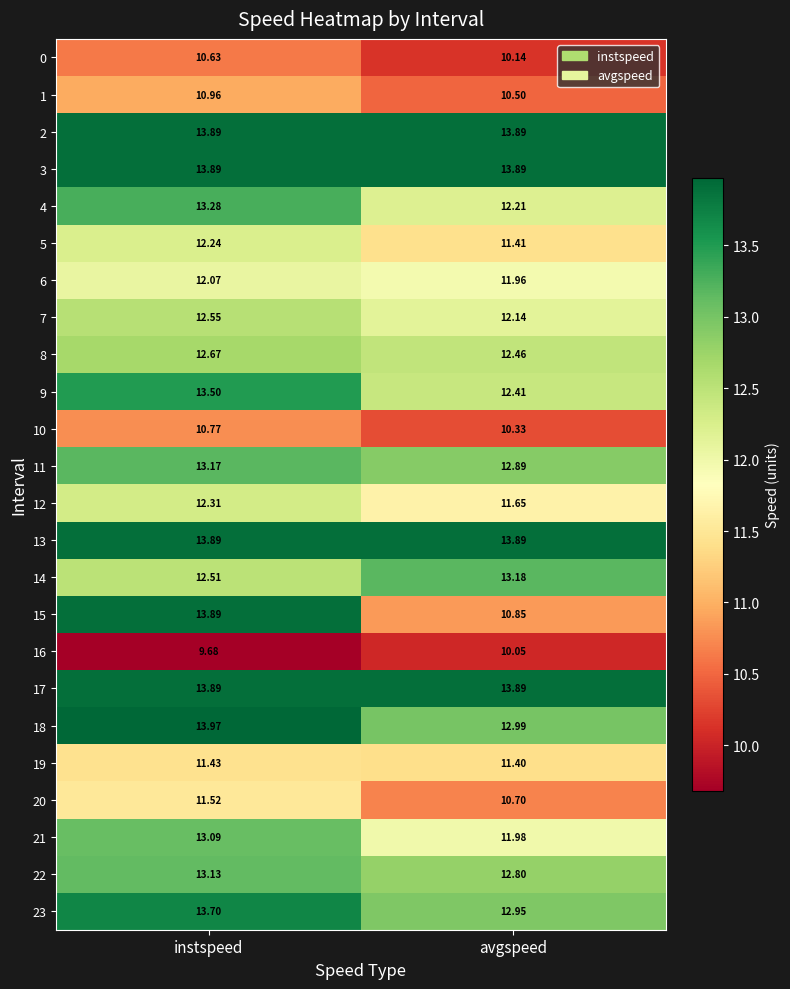

Is the value of 21 at avgspeed greater than the value of 18 at instspeed?

No